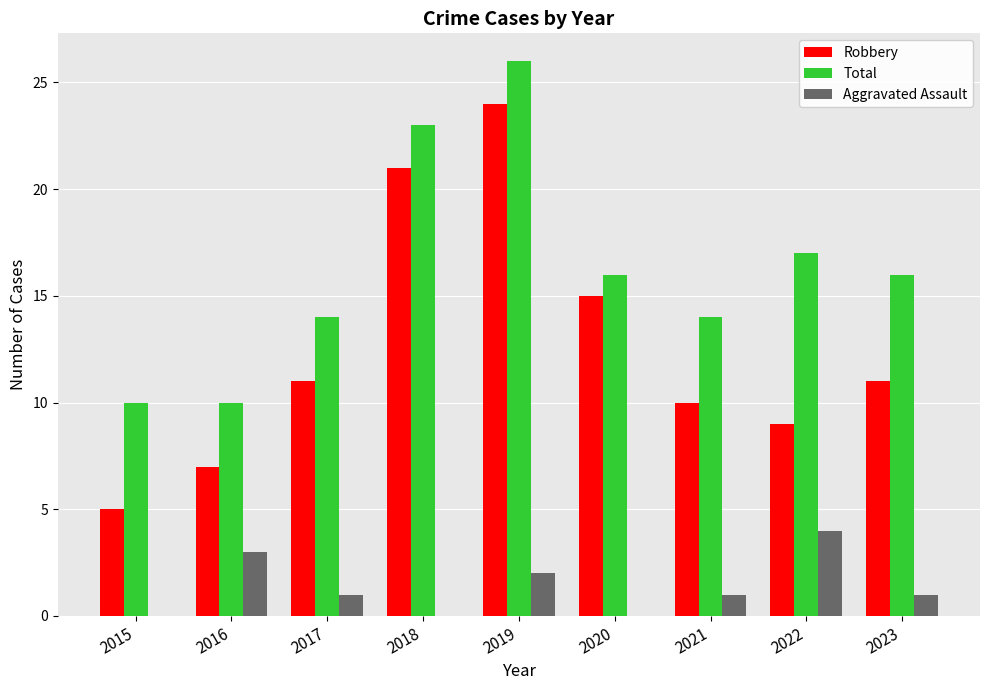

What is the total value across all series at 2021?

25